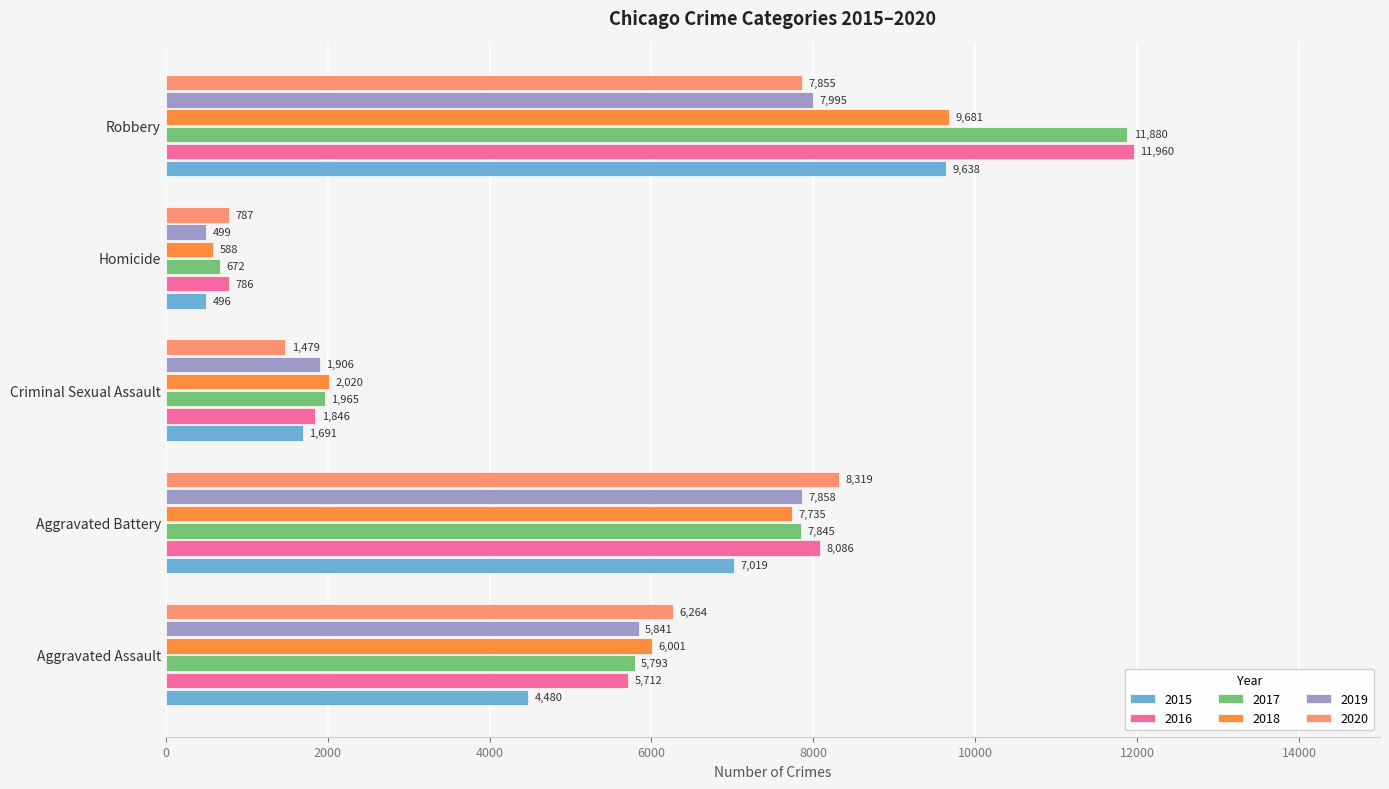

Which series changed the most between Aggravated Battery and Homicide?

2020